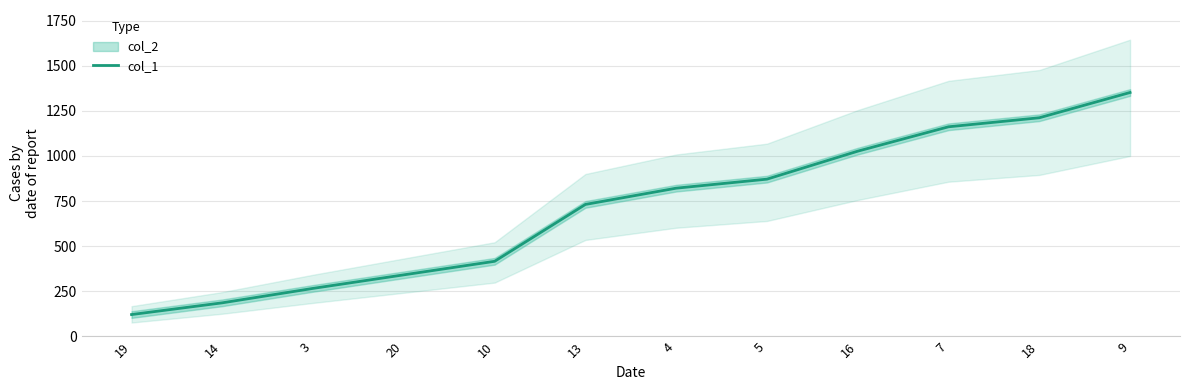

What position from the left is 5?

8